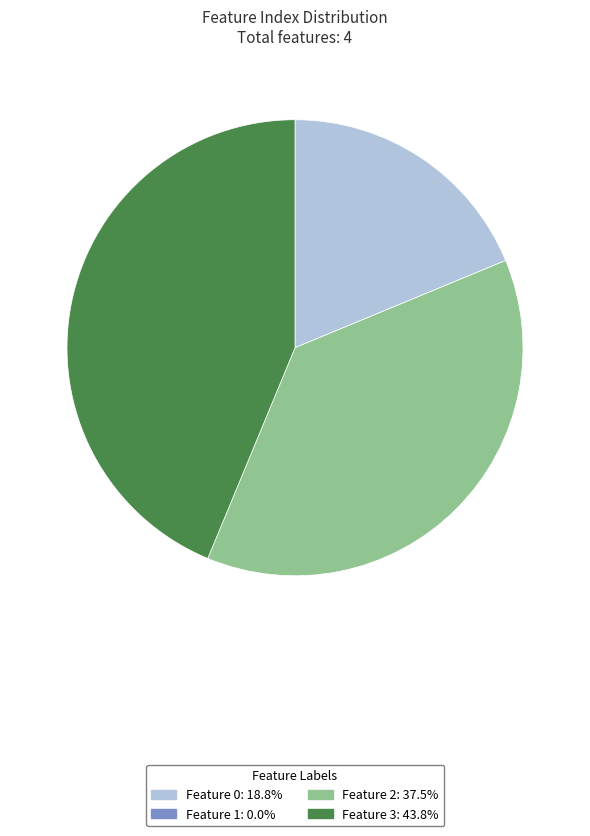

Which slice is the largest?

Feature 3